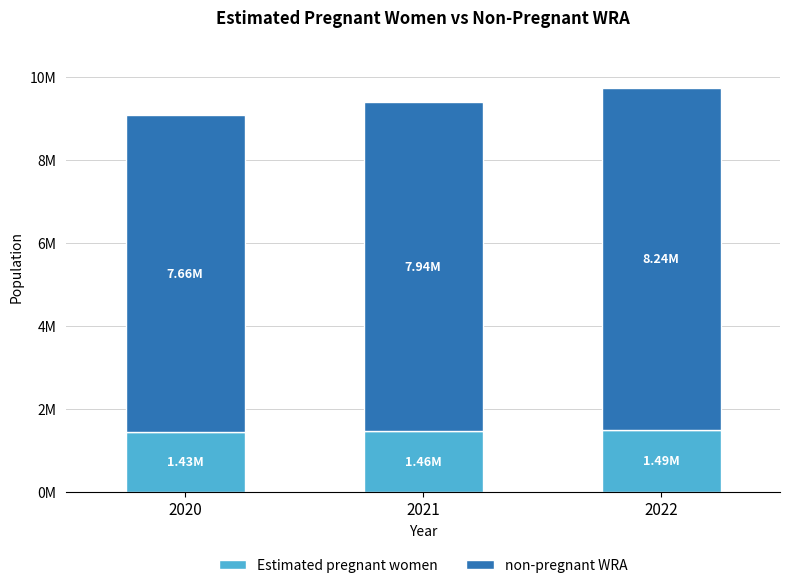

Between 2021 and 2020, which is larger?

2021